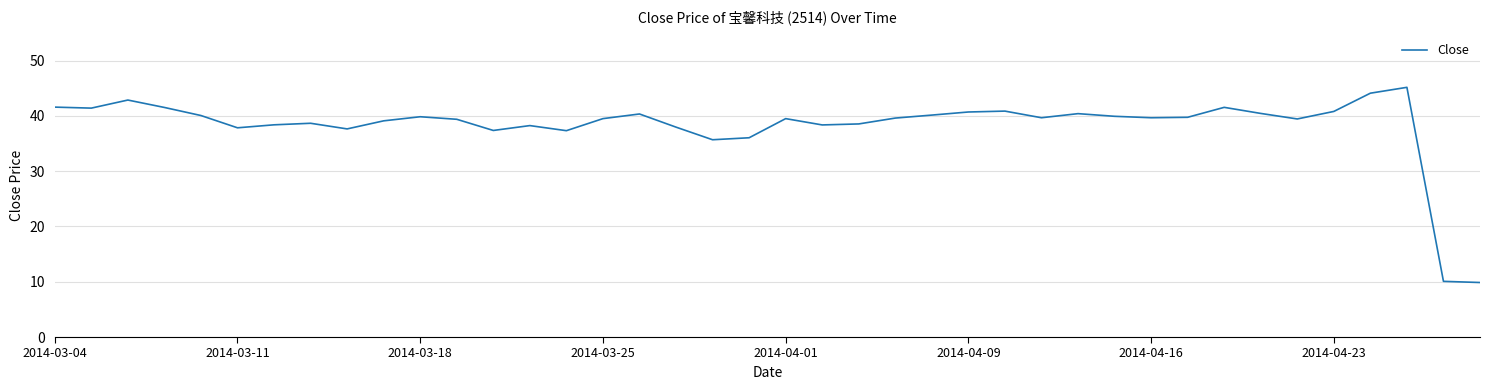

What is the difference between the maximum and minimum values?

35.3